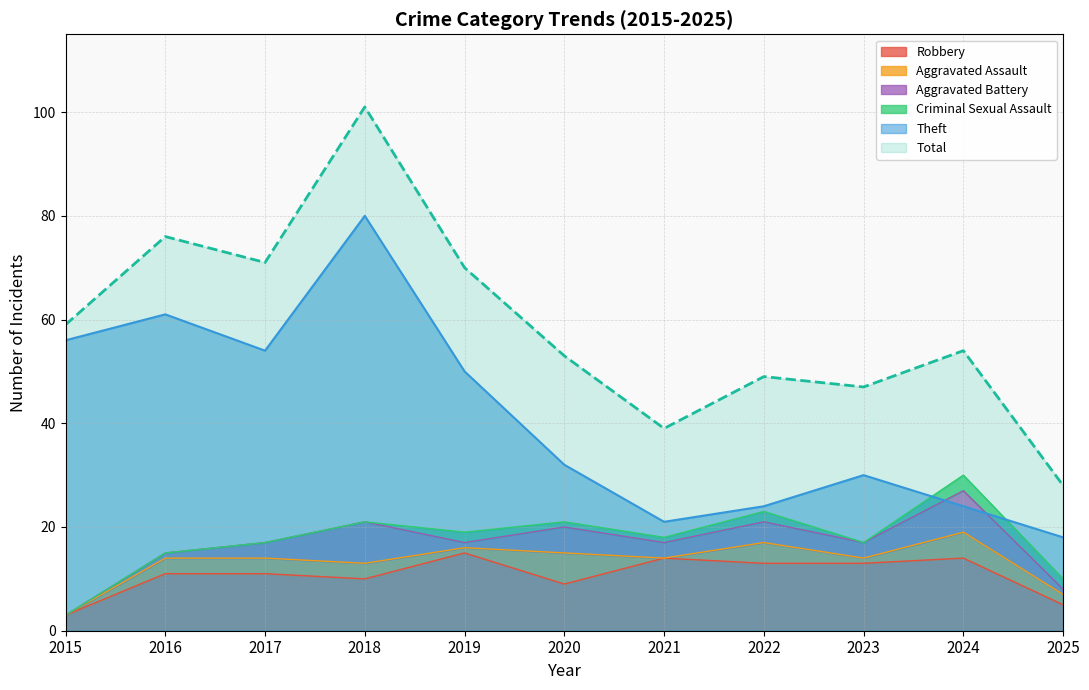

What is the value of the Robbery point at the 7th from the left?

14